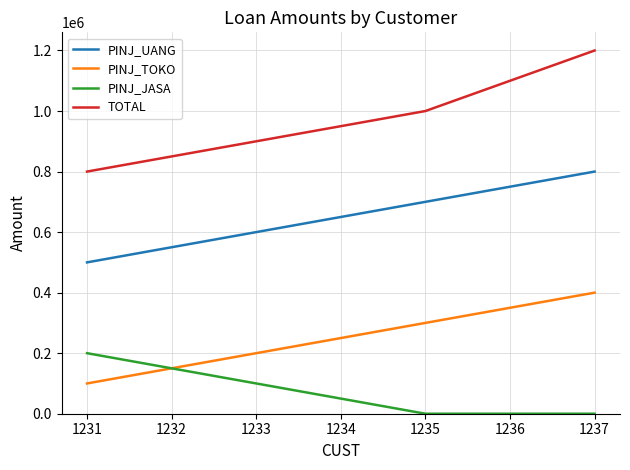

What is the average value of the TOTAL series?

971429